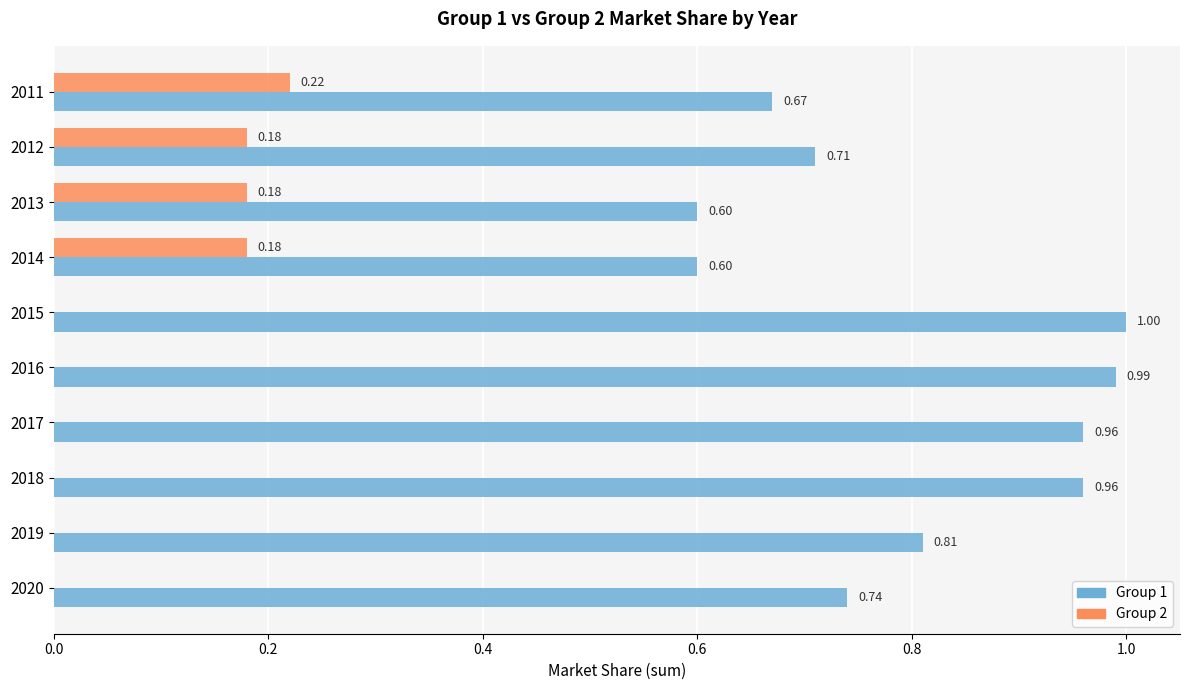

Between 2014 and 2017, which series saw the biggest shift?

Group 1